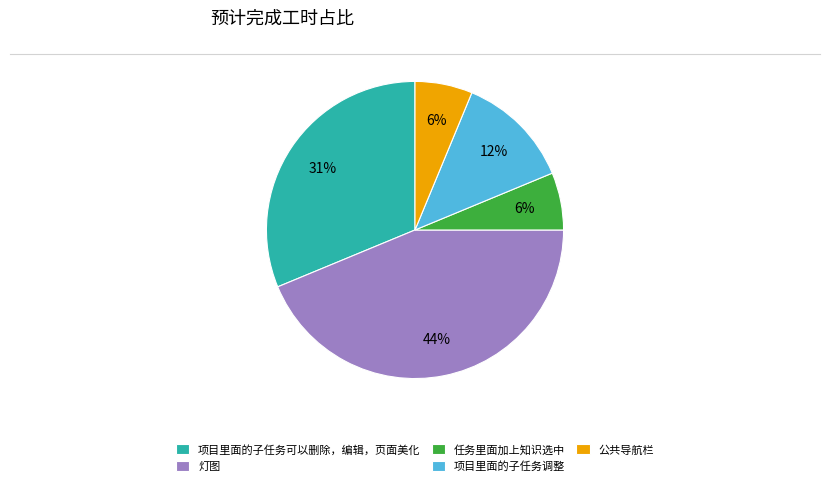

What is the largest slice in the pie chart?

灯图